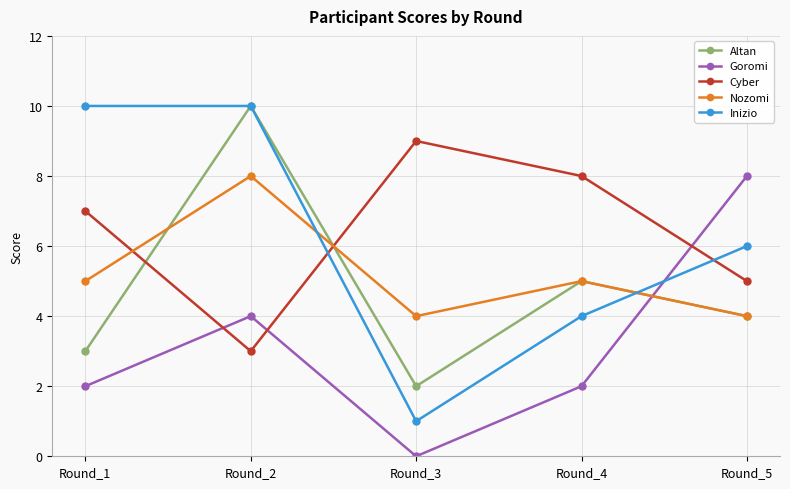

True or false: Inizio has more than 2 points higher than both neighbors.

False